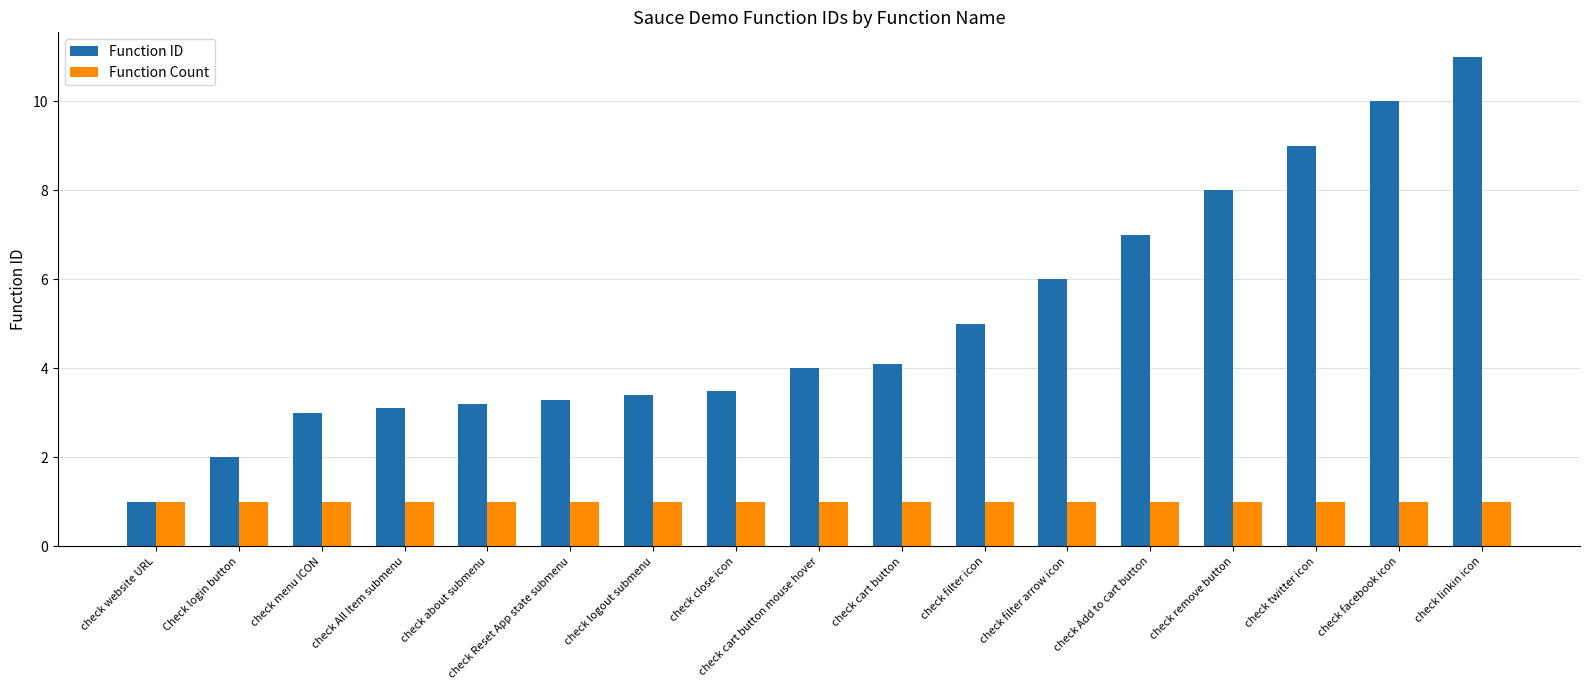

What is the label of the 3rd bar from the right?

check twitter icon